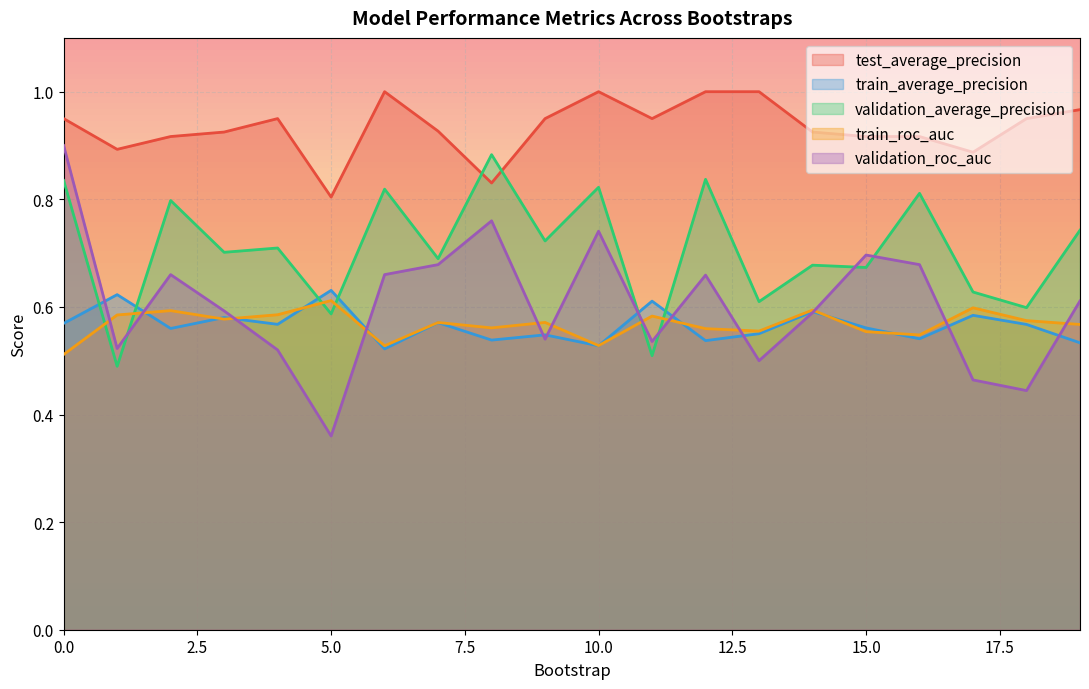

True or false: train_average_precision and test_average_precision cross at least once.

False